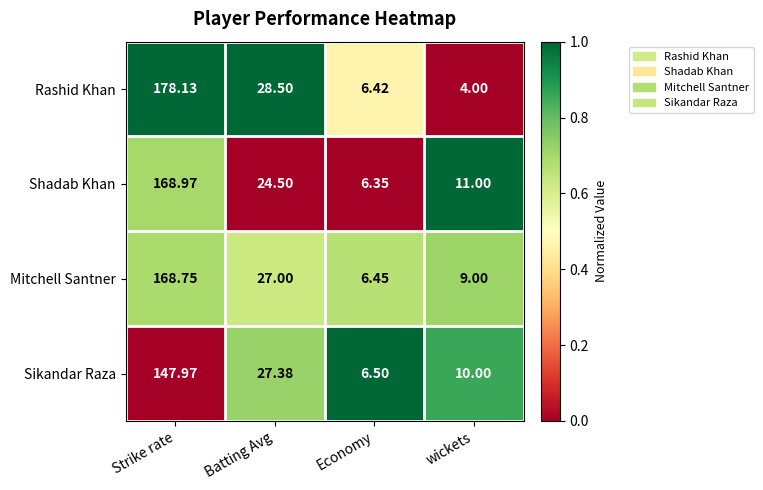

Count the number of categories in the chart.

4